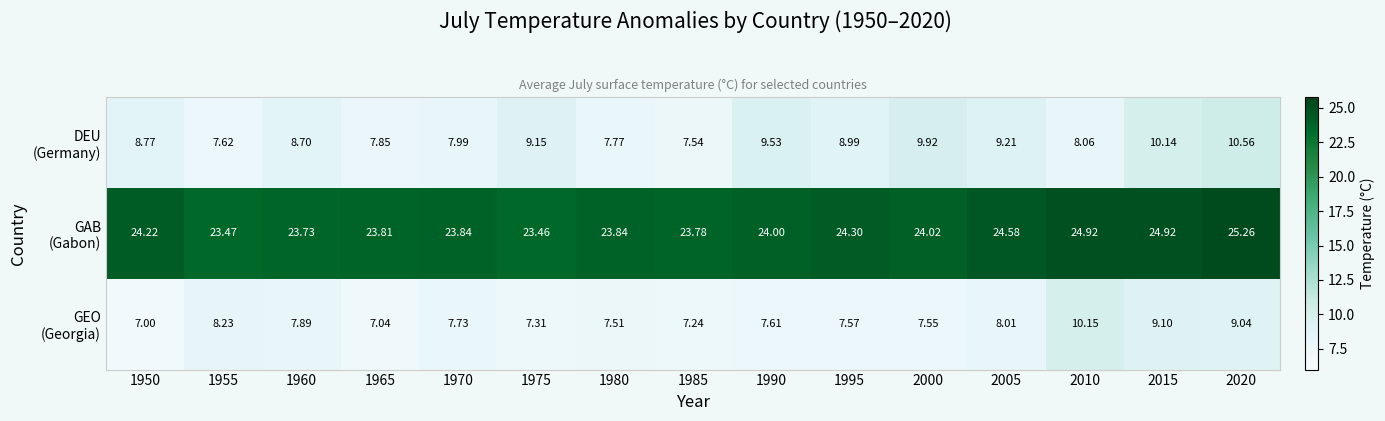

How many series are shown in this chart?

3